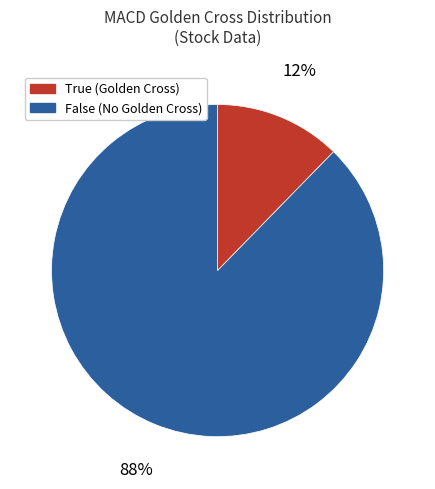

How many slices are in this pie chart?

2